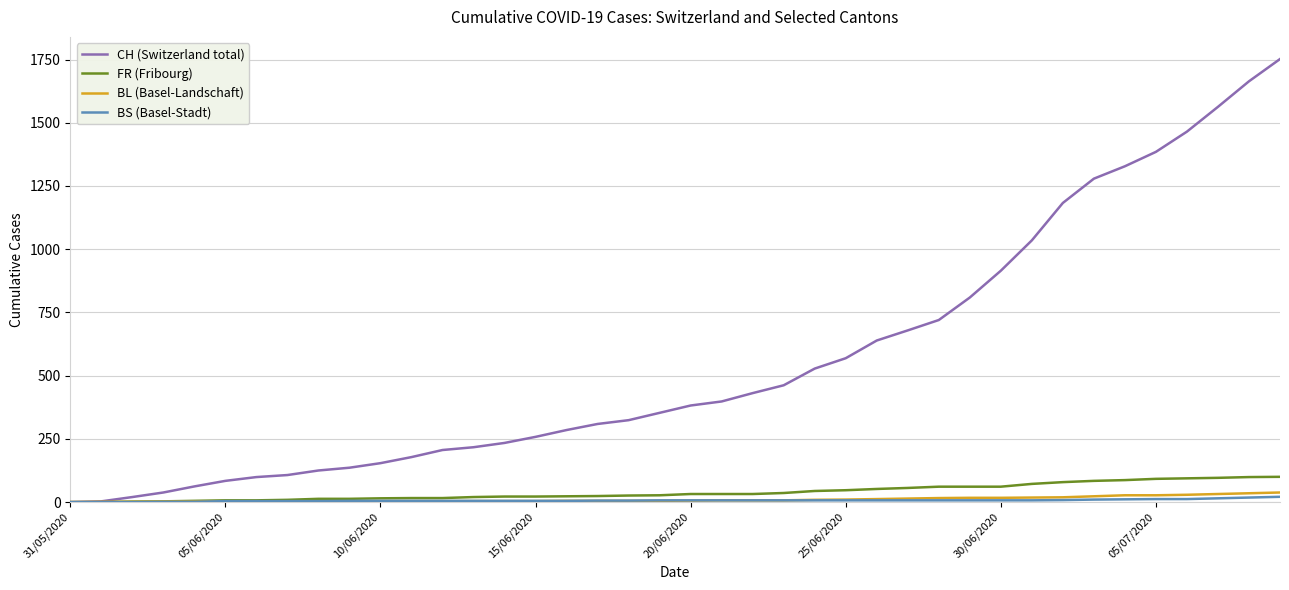

Is this an area chart (filled region under the line)?

No